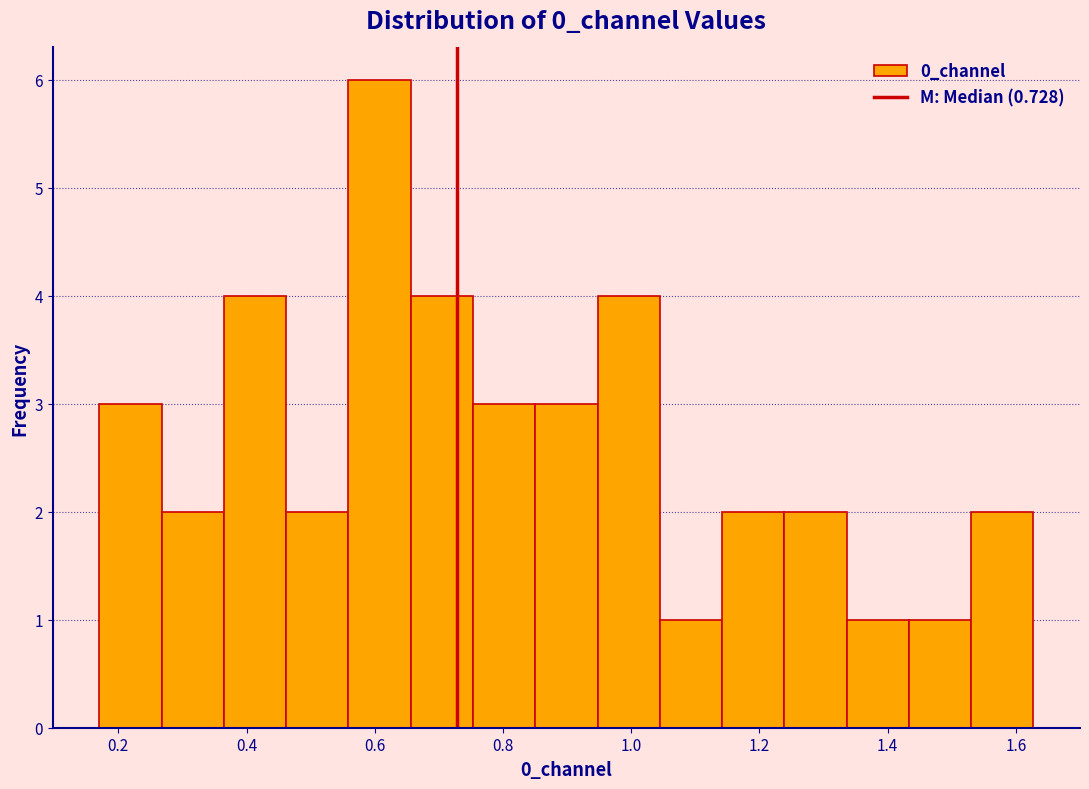

Reading left to right, list every bar in this chart as the range it spans on the x-axis followed by its height. Neither the bar edges nor the heights are printed on the chart, so give them approximately, as read against the axes.

0.18 to 0.26: 3
0.26 to 0.36: 2
0.36 to 0.46: 4
0.46 to 0.56: 2
0.56 to 0.66: 6
0.66 to 0.76: 4
0.76 to 0.86: 3
0.86 to 0.94: 3
0.94 to 1.04: 4
1.04 to 1.14: 1
1.14 to 1.24: 2
1.24 to 1.34: 2
1.34 to 1.44: 1
1.44 to 1.54: 1
1.54 to 1.62: 2